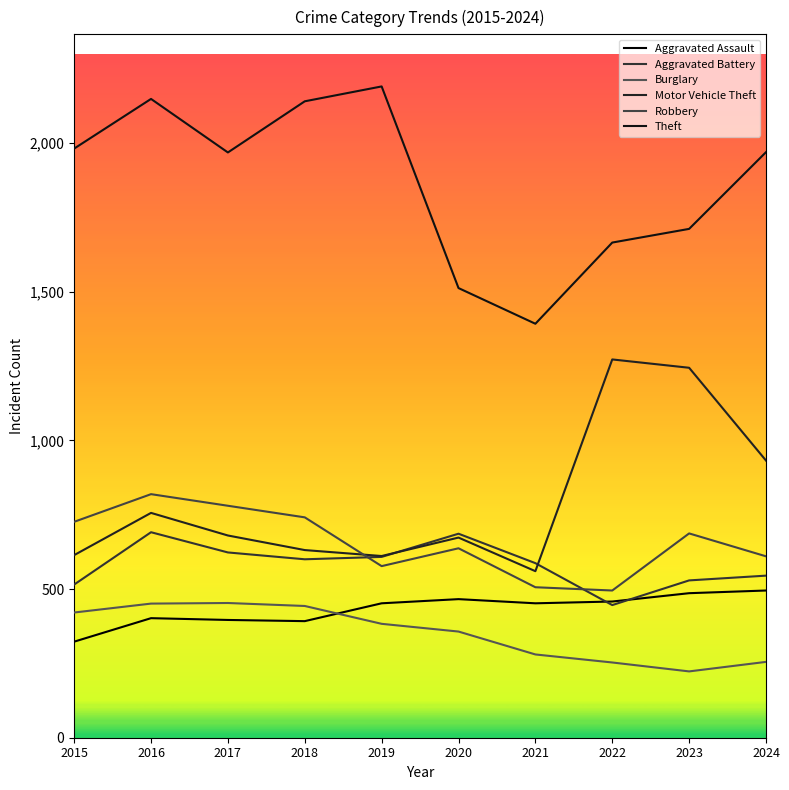

What is the total value across all series at 2018?

4947